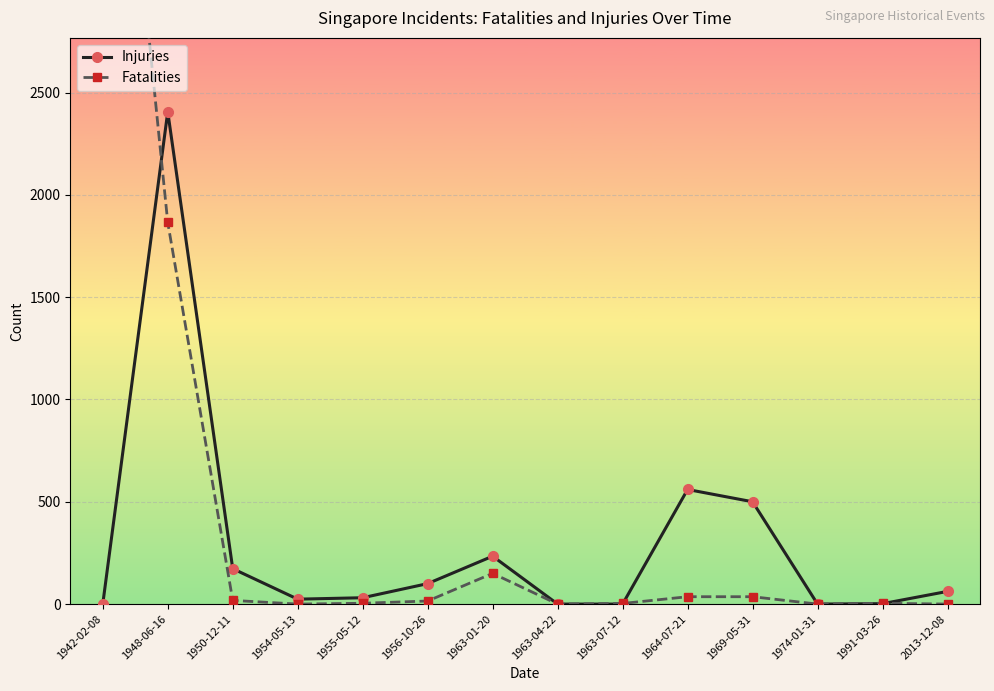

Is it true that Injuries equals 62 at 2013-12-08?

True